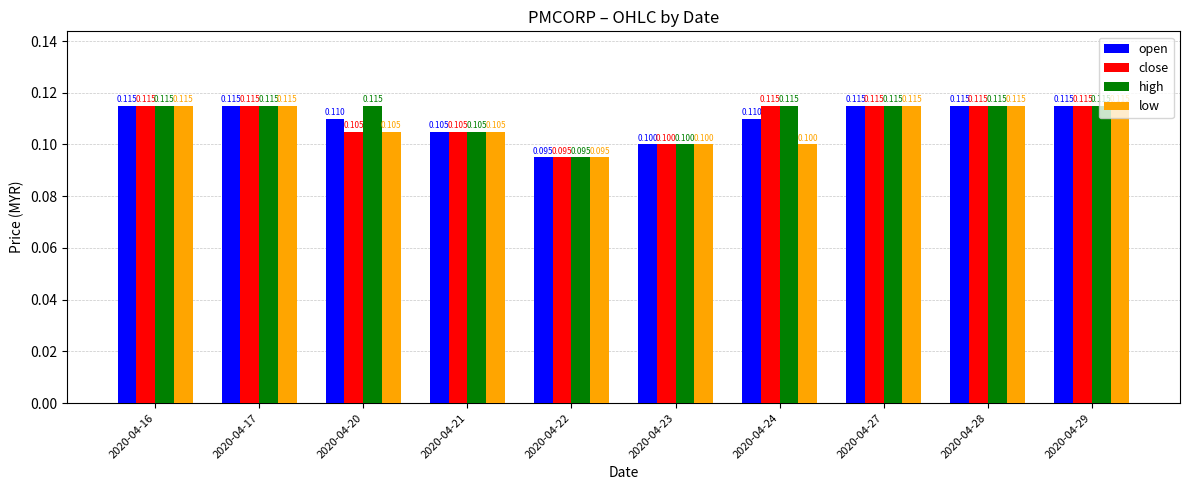

What is the sum of the low values at 2020-04-17 and 2020-04-20?

0.2